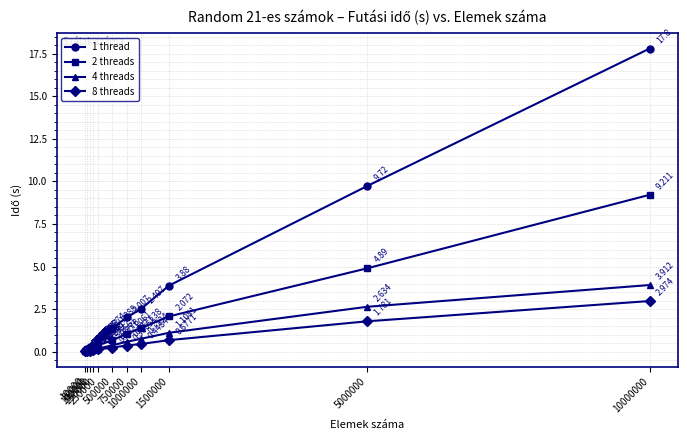

True or false: 8 threads has more than 0 points higher than both neighbors.

False